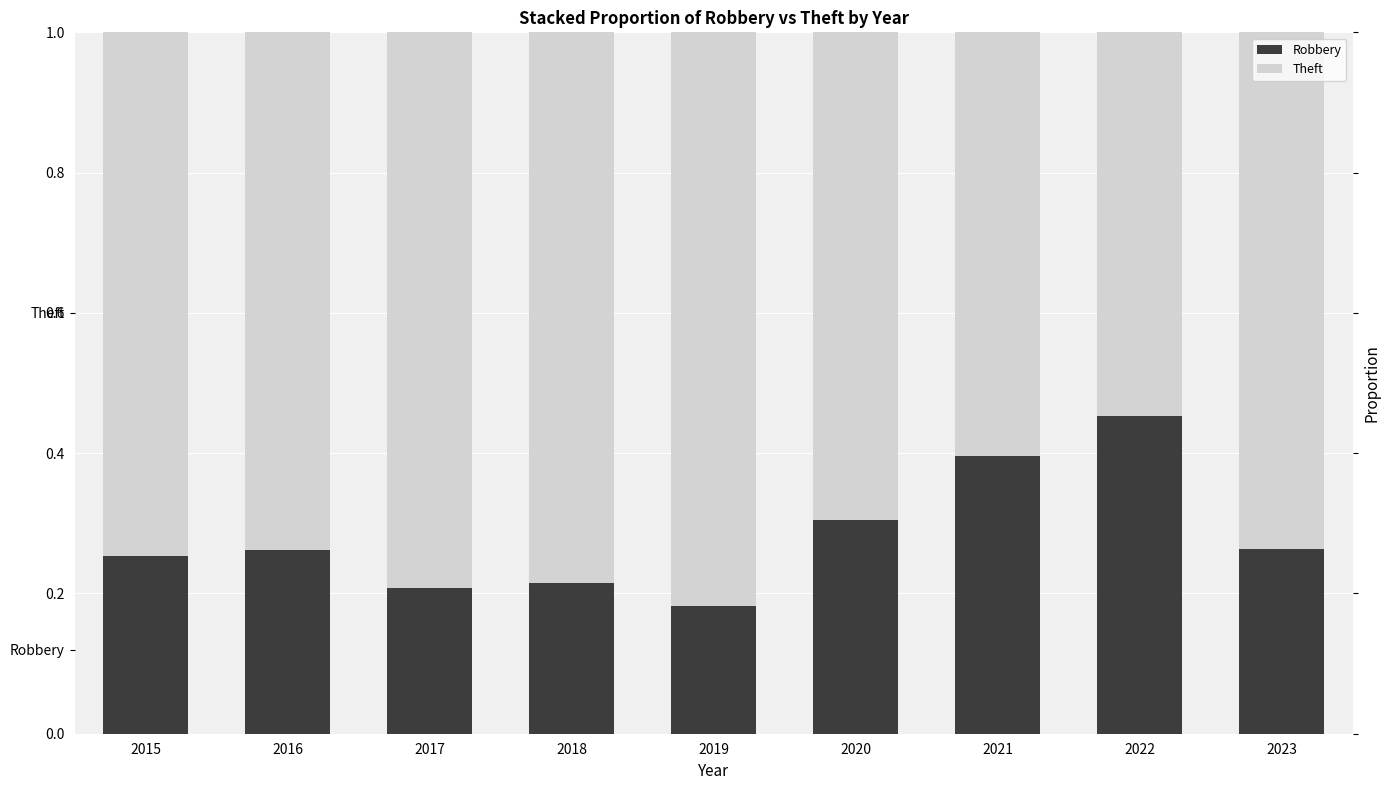

Which series has the widest spread of values?

Robbery